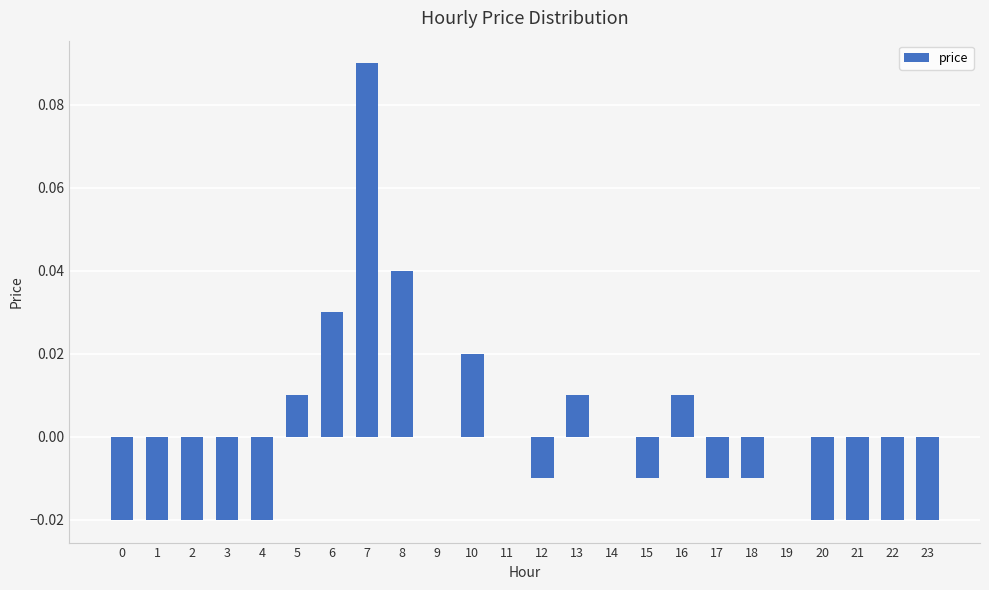

At which label does the data first exceed 0?

5